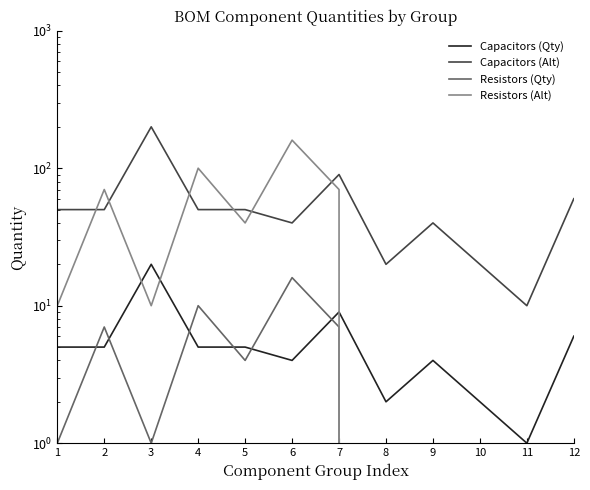

What are all the series names shown in the legend?

Capacitors (Qty), Capacitors (Alt), Resistors (Qty), Resistors (Alt)